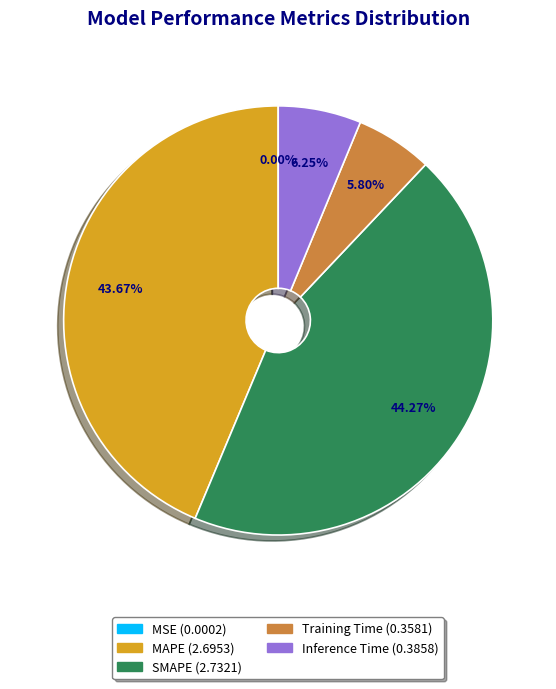

Combined, what portion of the pie is Training Time and SMAPE?

50.1%